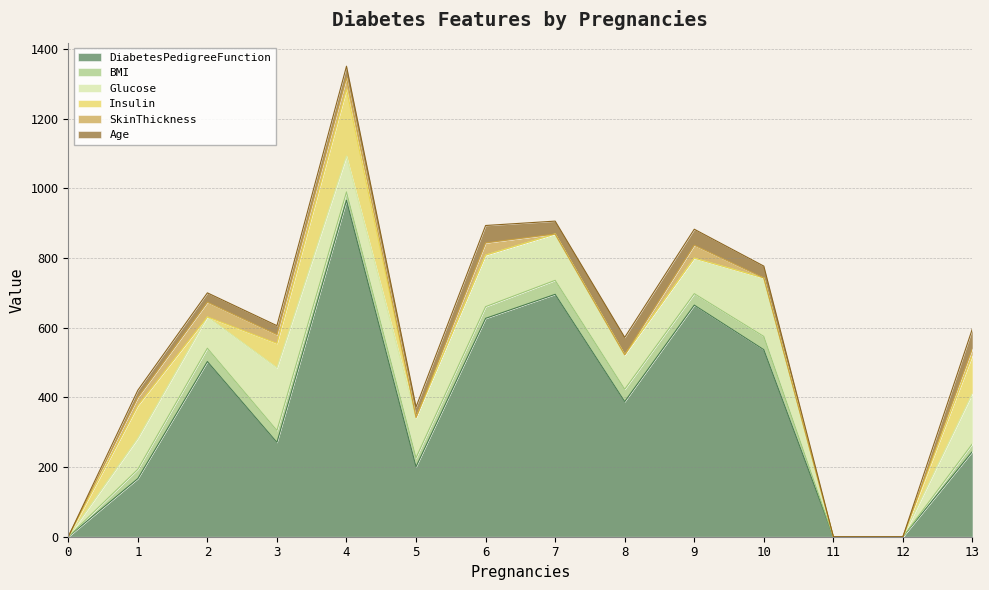

How many series are shown in this chart?

6